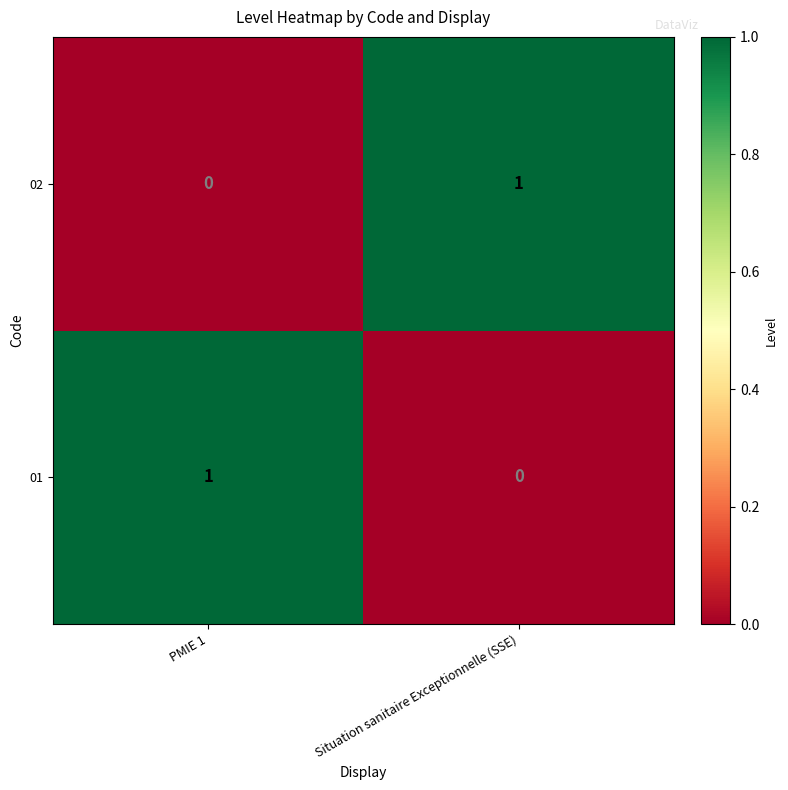

Which category has the highest value in the 02 series?

Situation sanitaire Exceptionnelle (SSE)